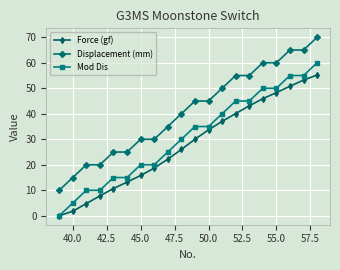

Rank the series by their average value, from lowest to highest.

Force (gf), Mod Dis, Displacement (mm)